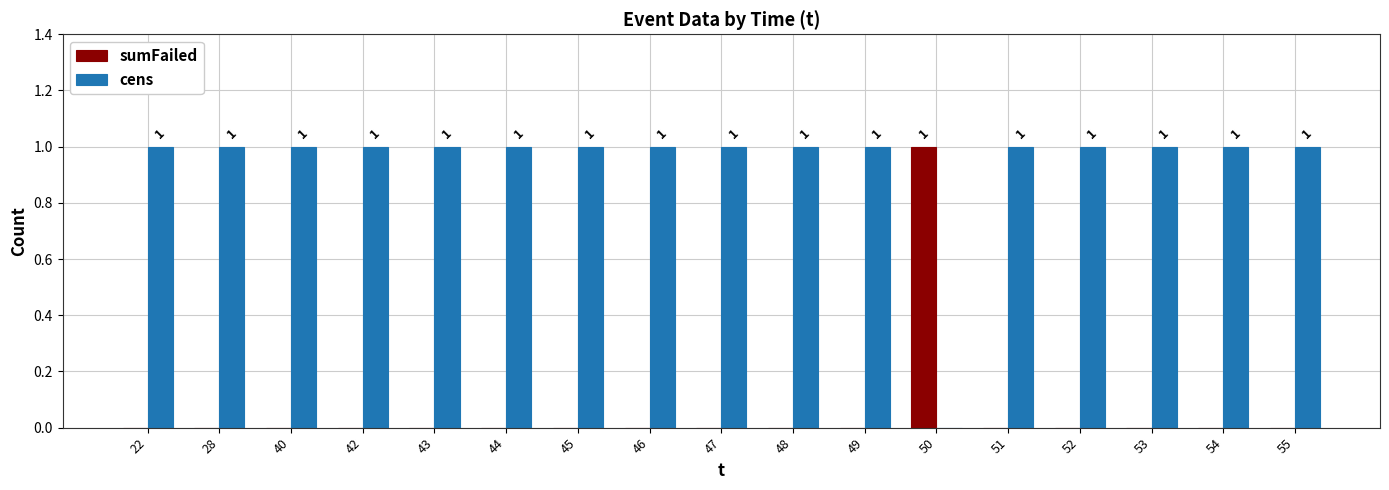

Count the number of categories in the chart.

17